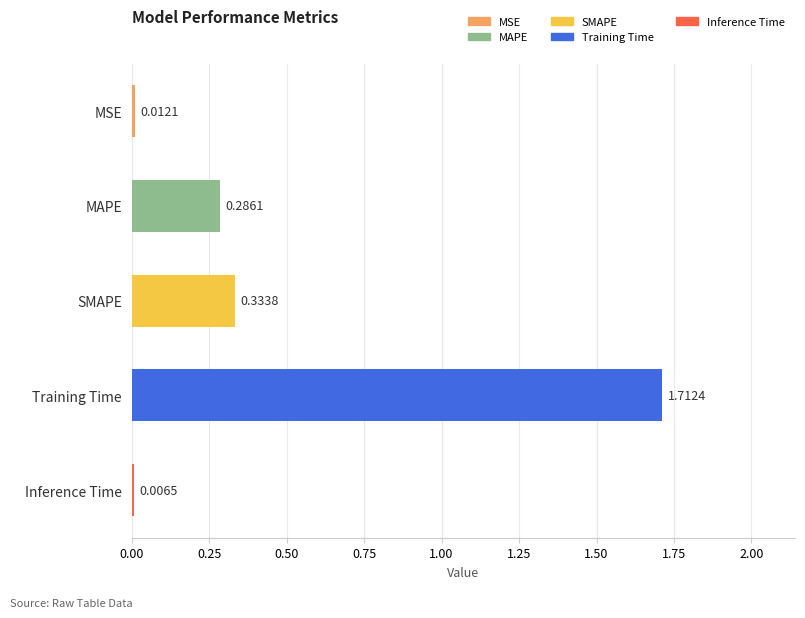

What is the label of the 5th bar from the bottom?

MSE